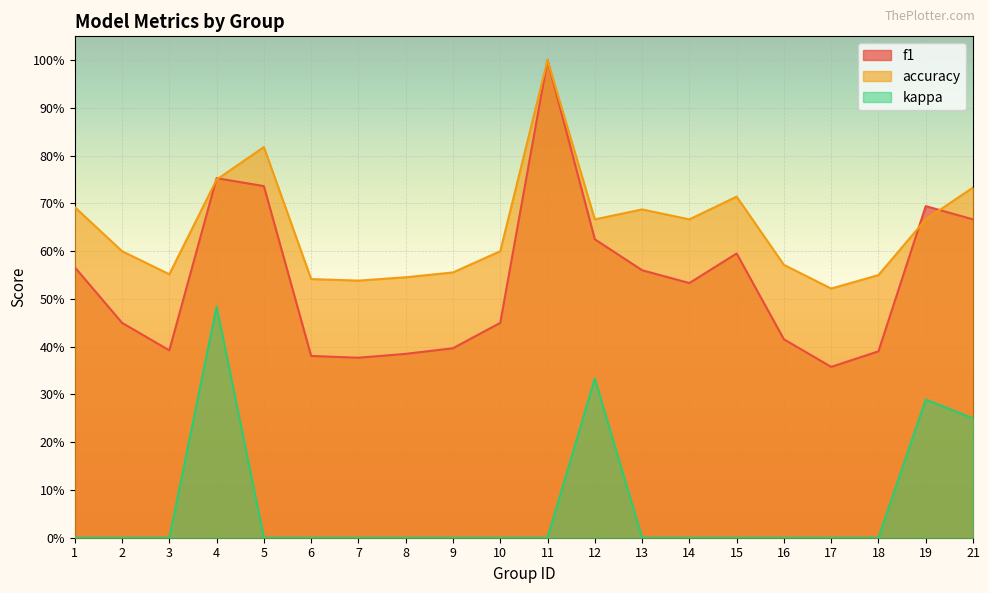

What is the sum of all accuracy values?

13.0